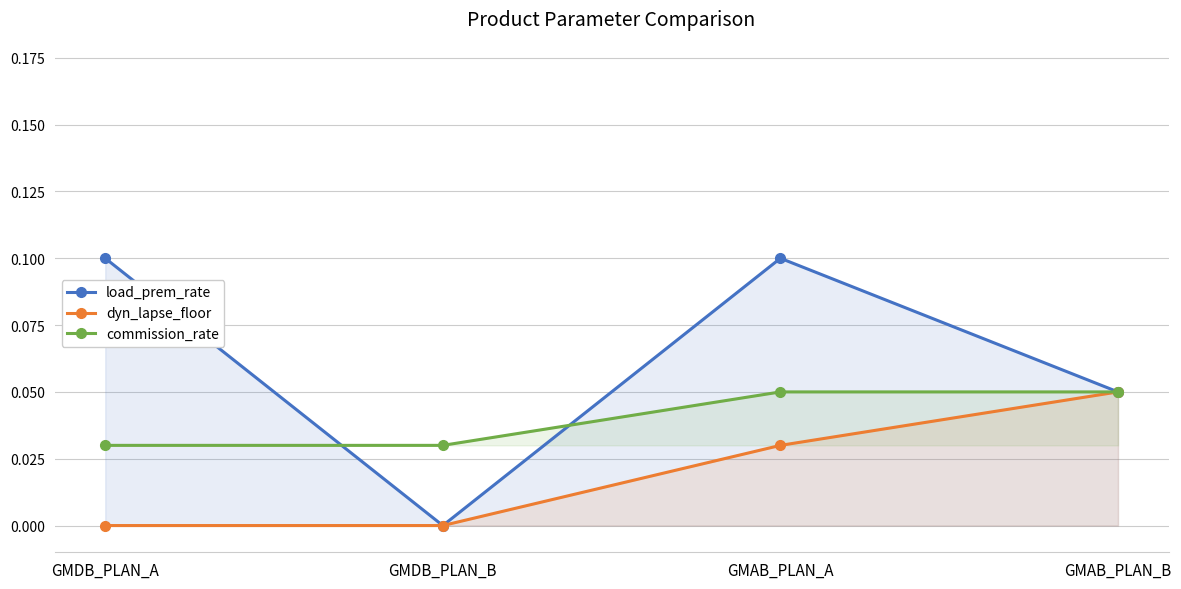

How many lines are shown in the chart?

3